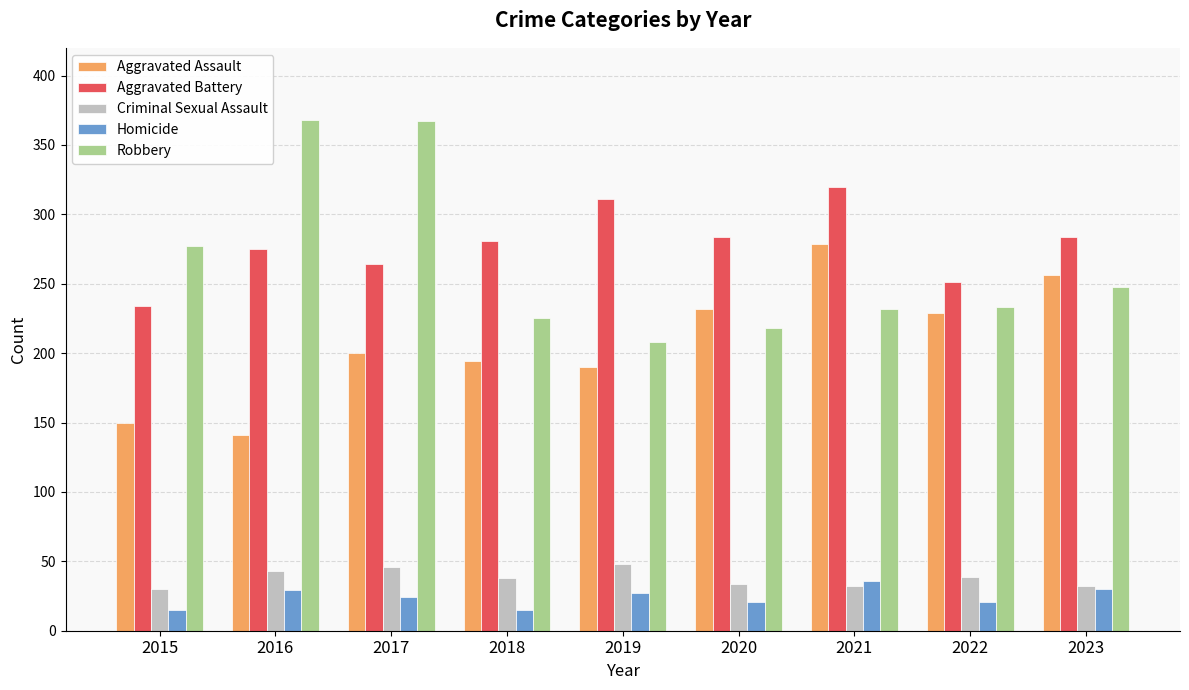

At 2018, list the series in order from largest to smallest.

Aggravated Battery, Robbery, Aggravated Assault, Criminal Sexual Assault, Homicide